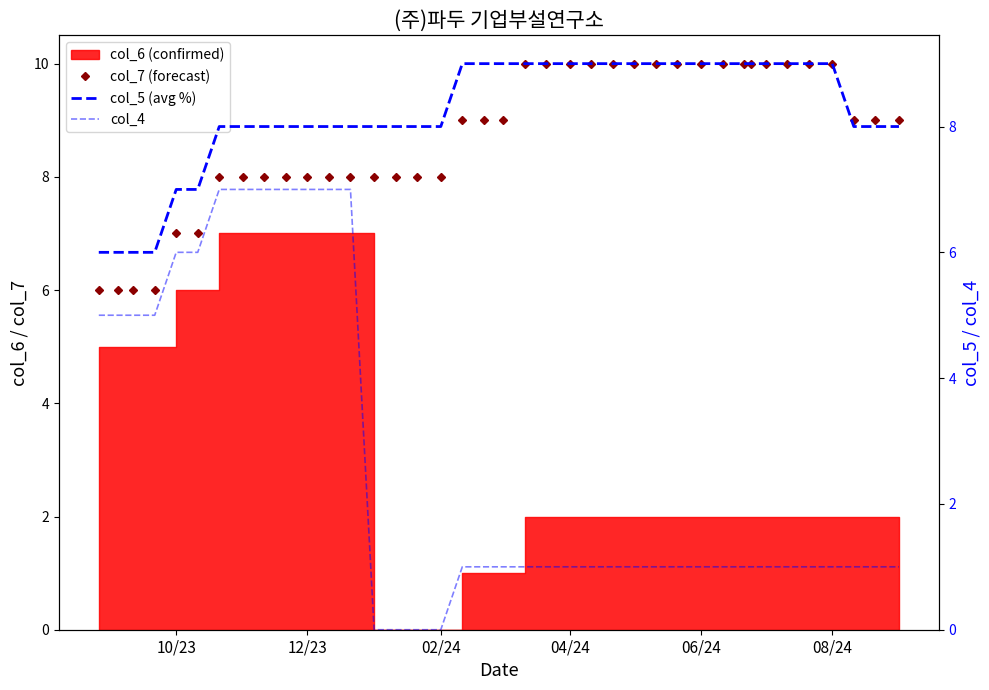

What is the difference between the maximum and minimum values in the col_7 (forecast) series?

4